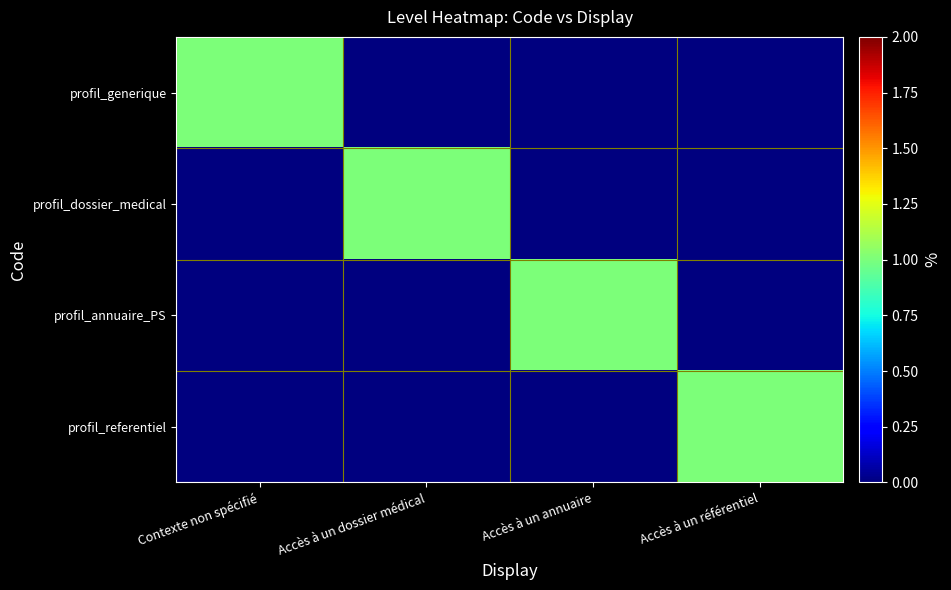

What is the spread (max minus min) of values at Accès à un référentiel?

1